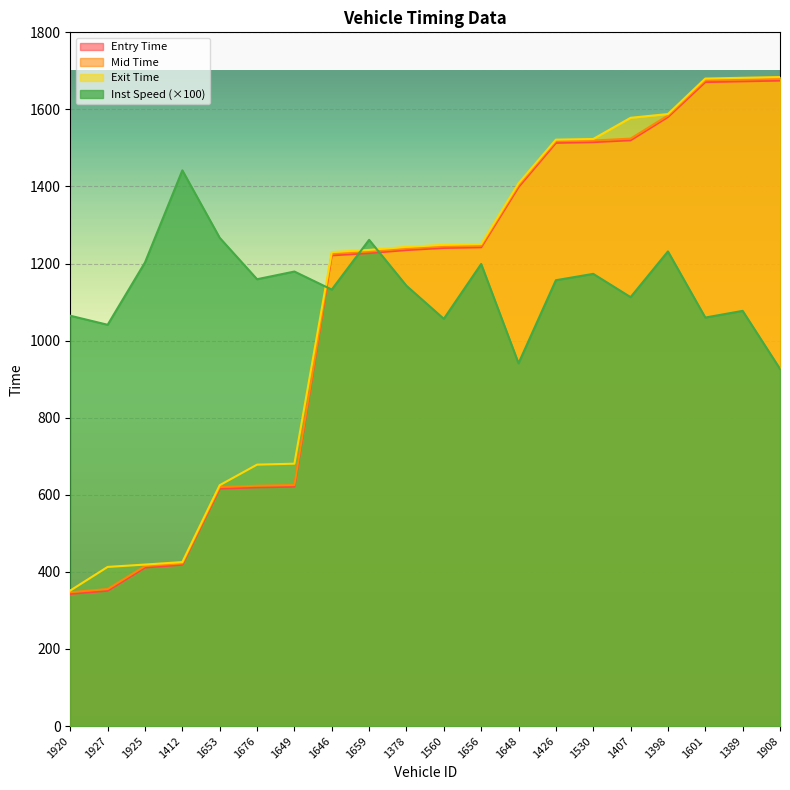

Which label corresponds to the largest value in the chart?

1908